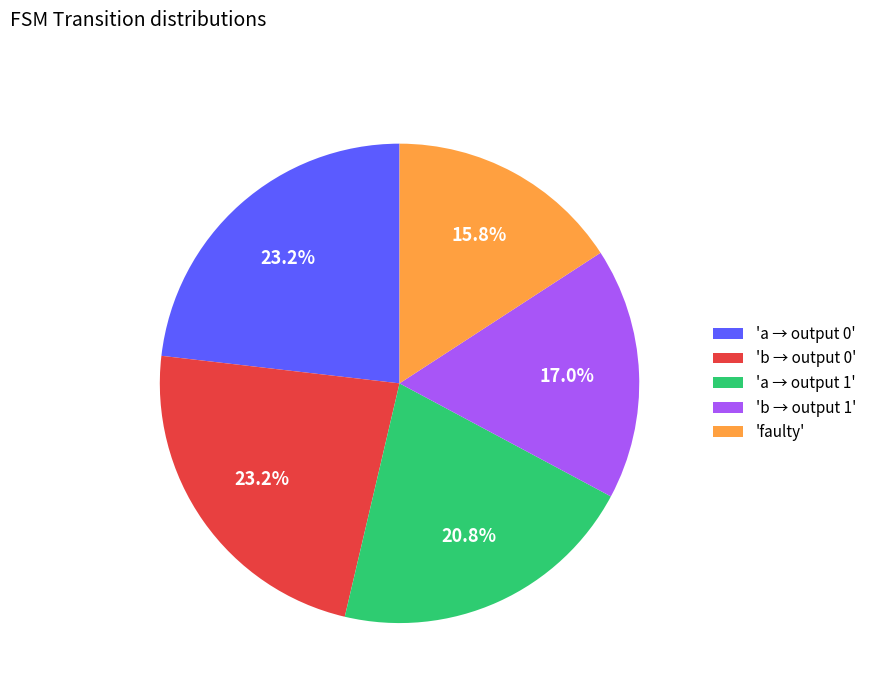

Does any single category account for the majority?

No